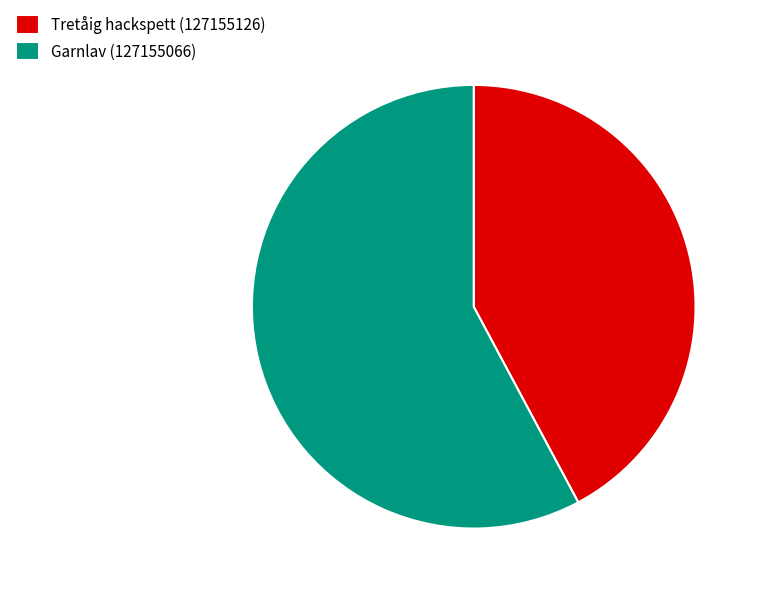

What is the ratio of the value at Garnlav (127155066) to the value at Tretåig hackspett (127155126)?

1.4